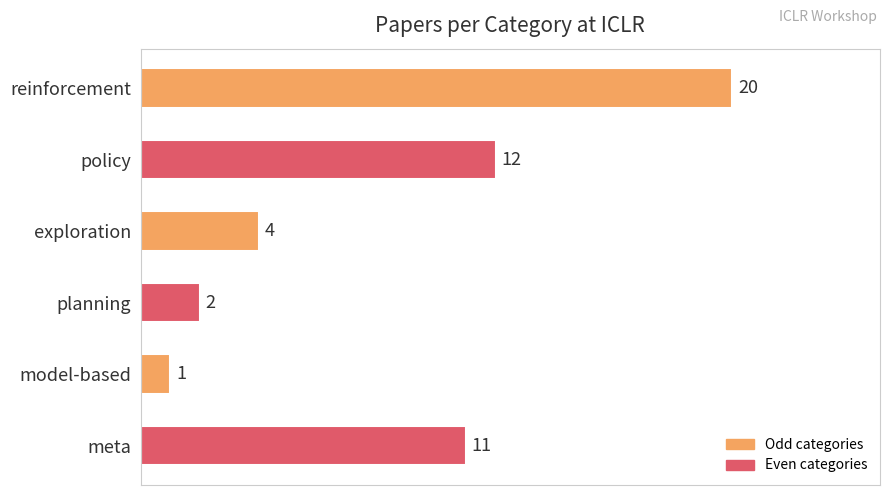

Rank the categories by value from lowest to highest.

model-based, planning, exploration, meta, policy, reinforcement